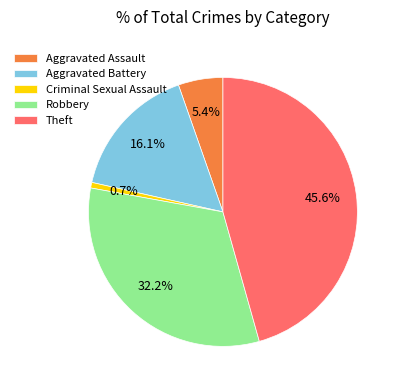

Between Theft and Aggravated Battery, which is larger?

Theft